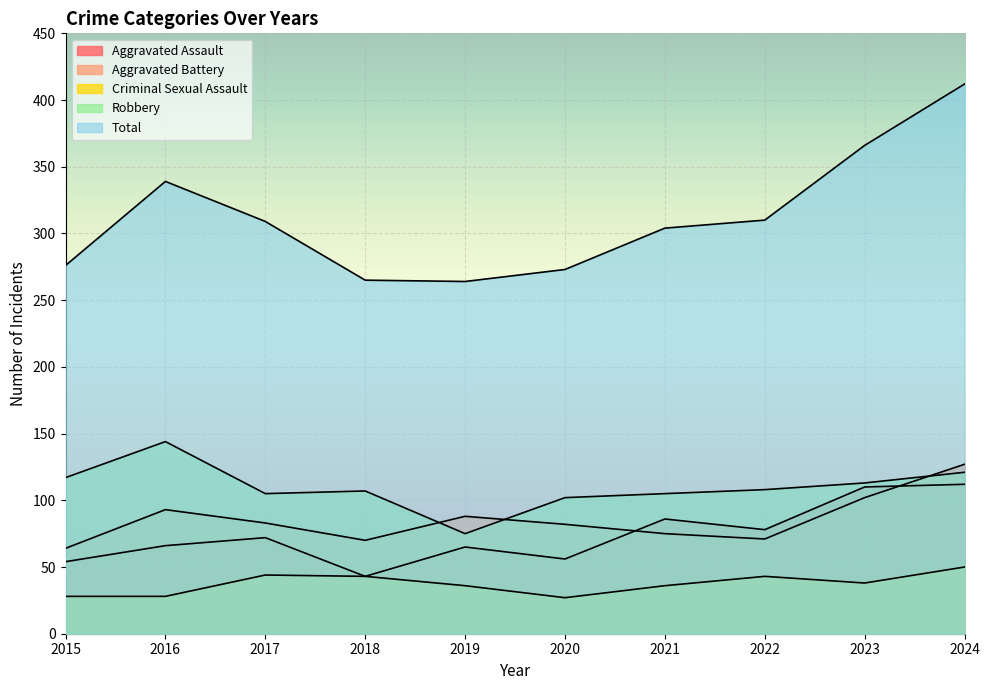

List the series in order of their peak value, highest first.

Total, Robbery, Aggravated Battery, Aggravated Assault, Criminal Sexual Assault